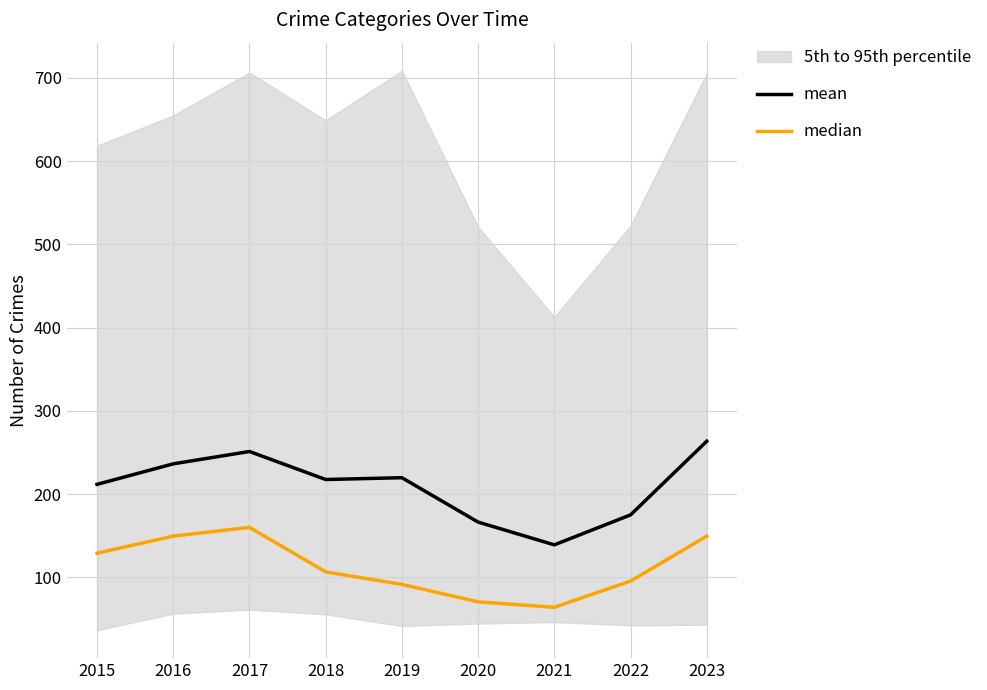

True or false: median and mean intersect in this chart.

False